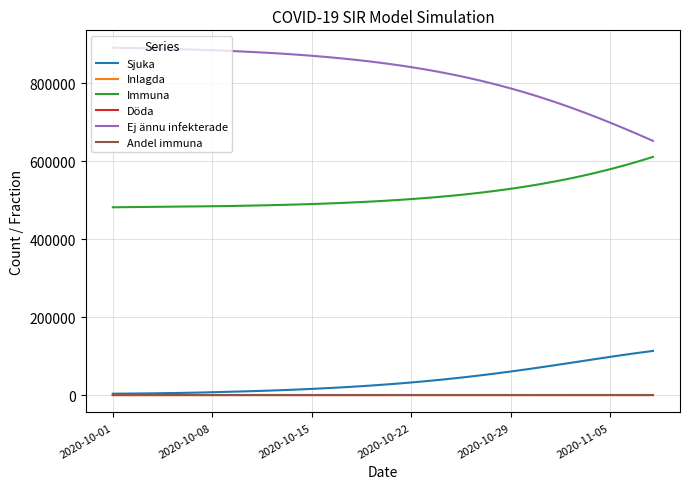

At how many categories does at least one series exceed 250687?

39